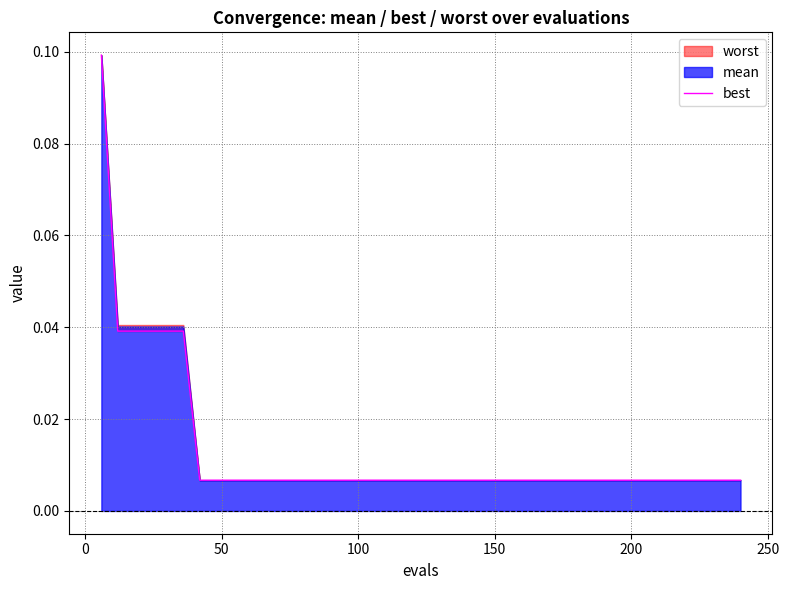

What is the label of the 16th point from the right?

150